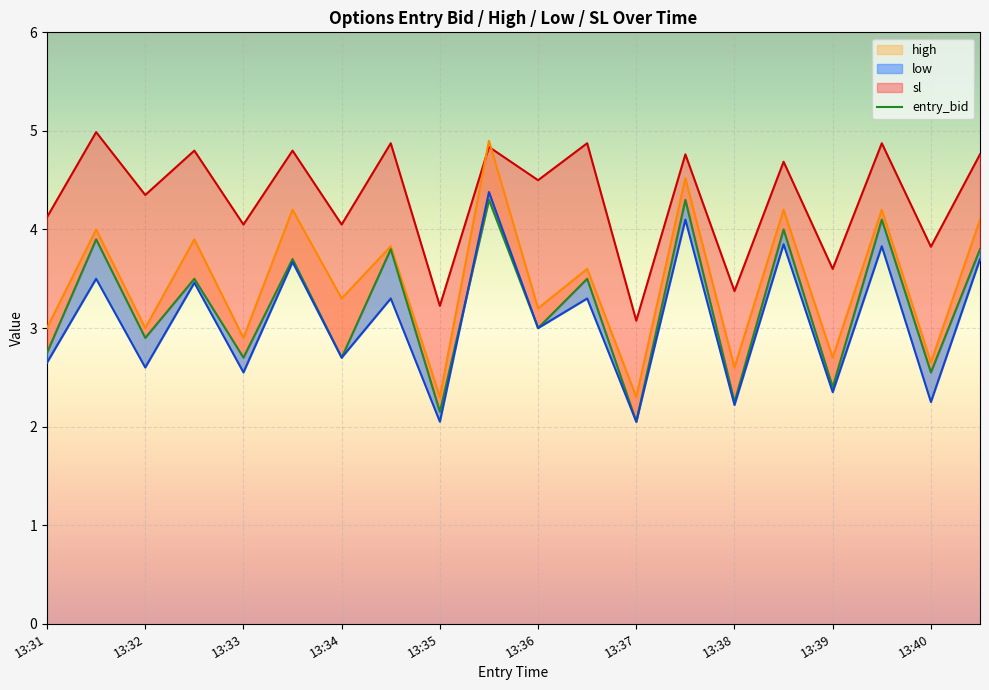

At which label does sl reach its minimum?

13:37